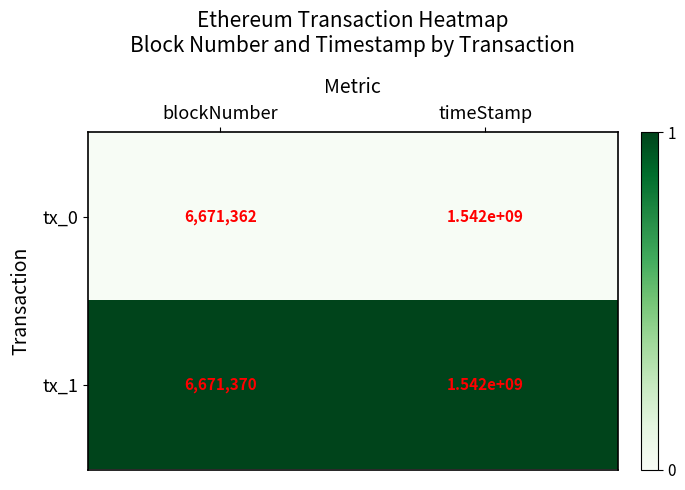

What is the sum of all tx_1 values?

1548671370